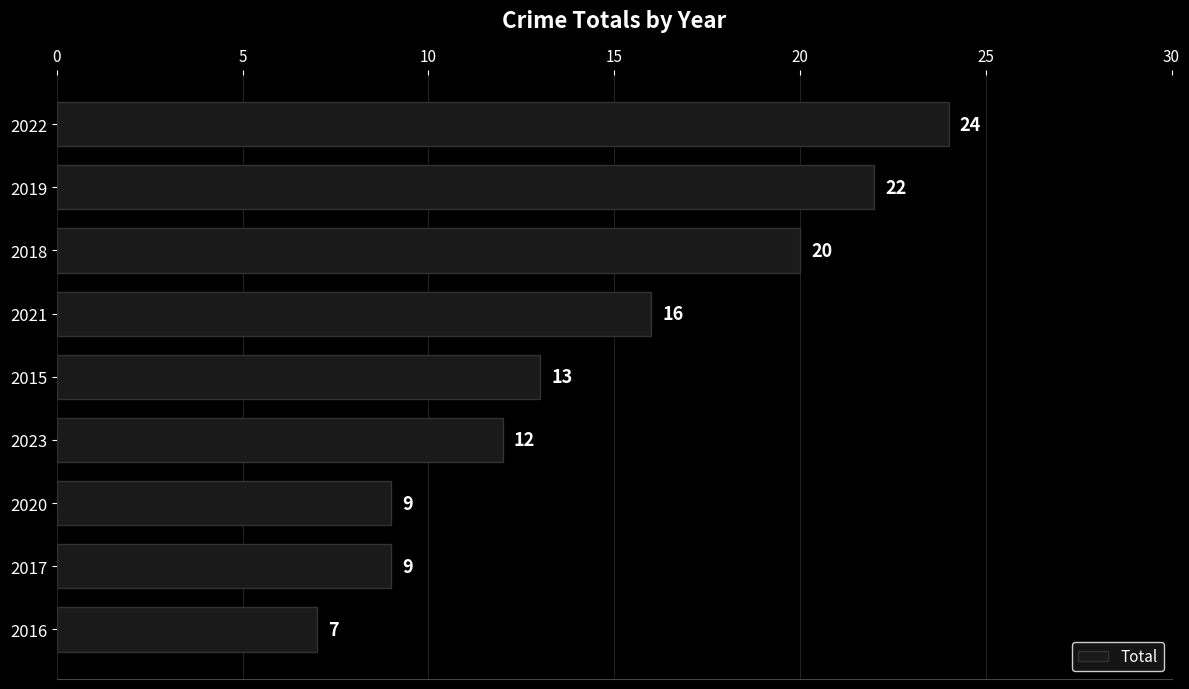

Are the bars horizontal?

Yes